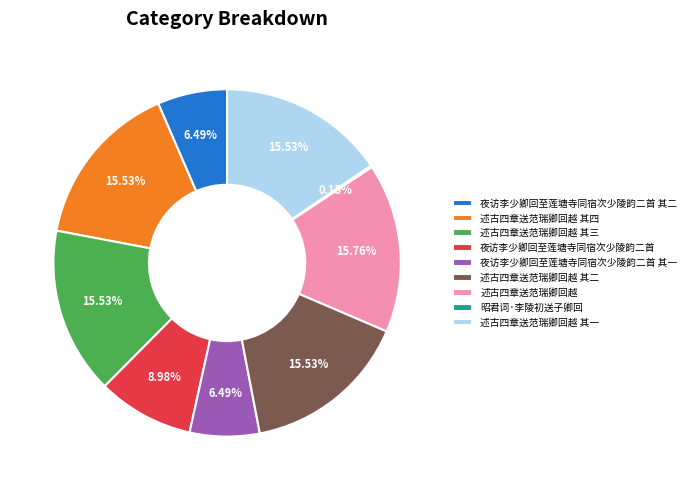

Do 夜访李少卿回至莲塘寺同宿次少陵韵二首 and 夜访李少卿回至莲塘寺同宿次少陵韵二首 其一 together represent more than half of the pie?

No